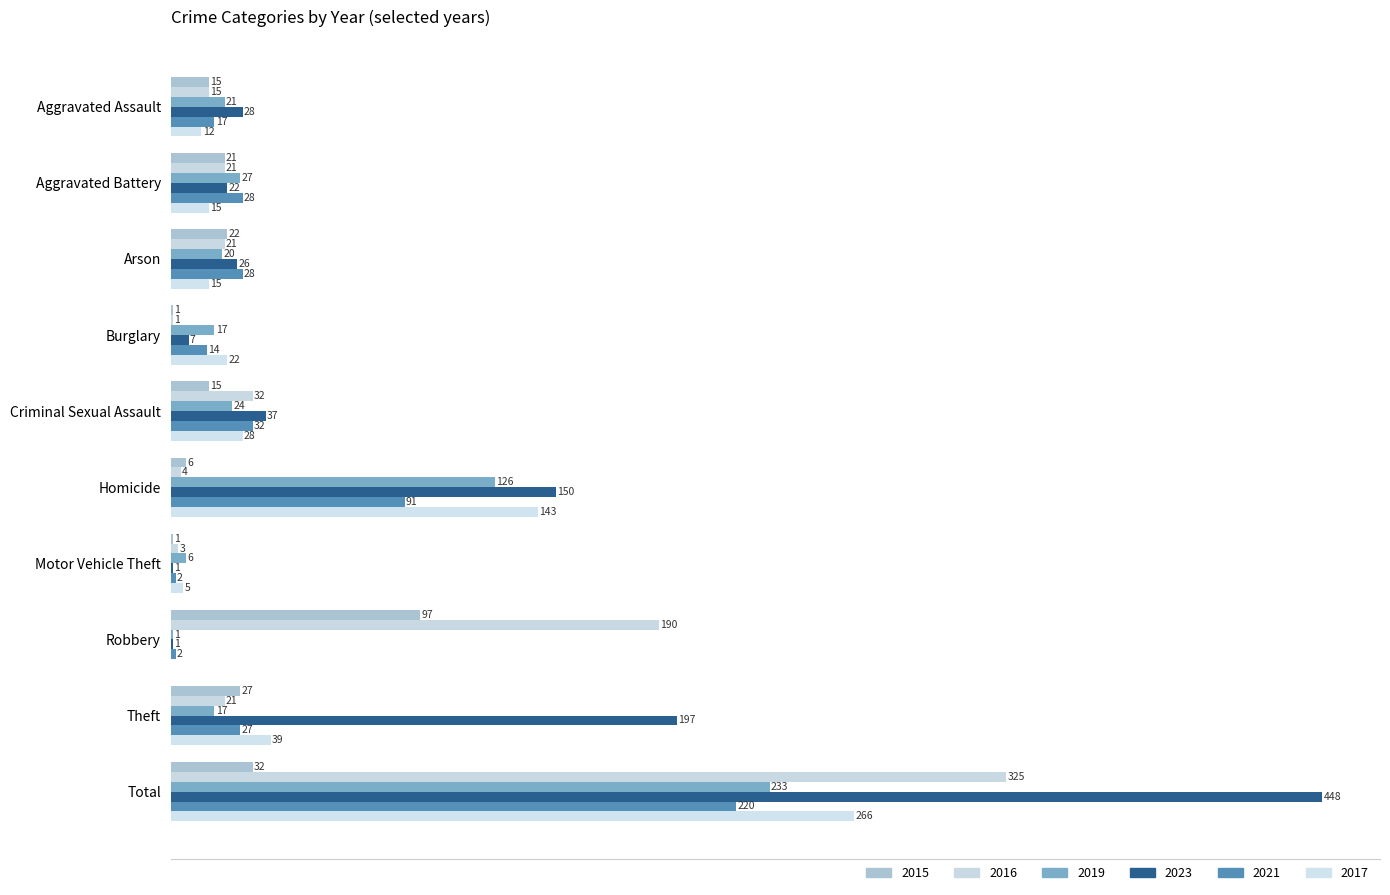

How many categories are shown in the chart?

10